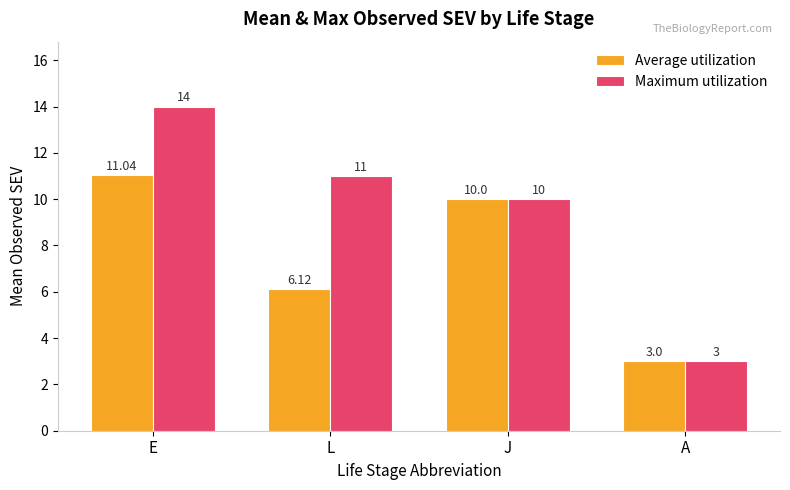

Count the number of categories in the chart.

4